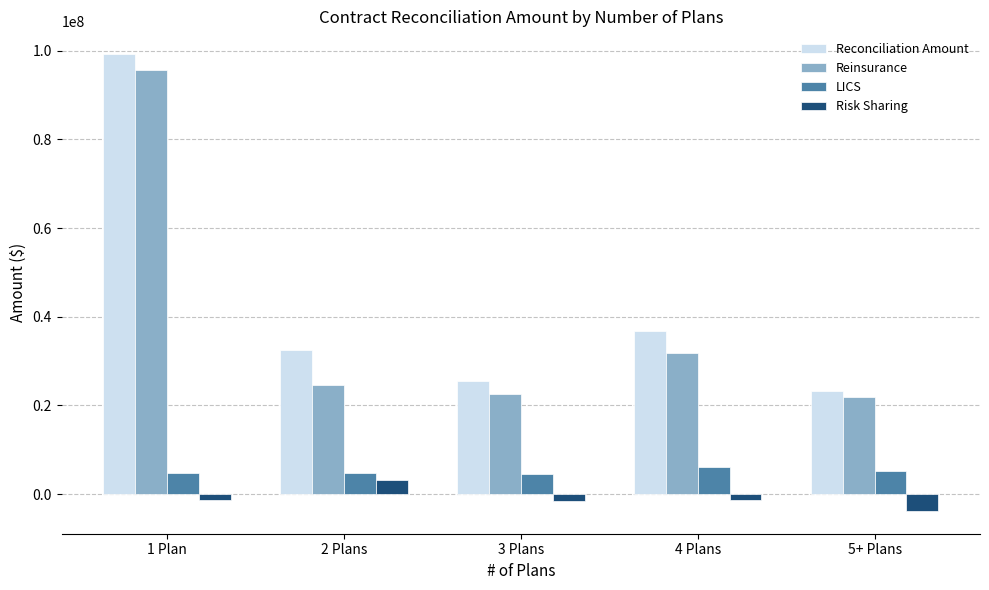

Read the LICS value at 4 Plans.

6131139.2